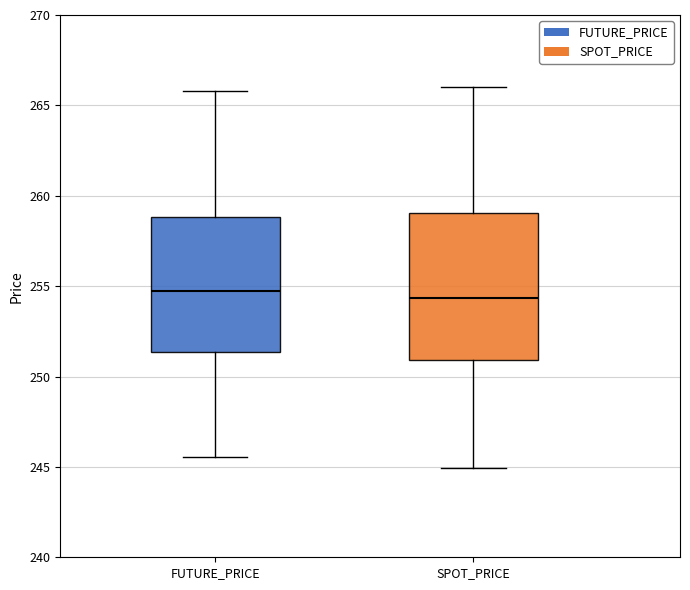

Which box is the tallest, from its lower edge to its upper edge?

SPOT_PRICE